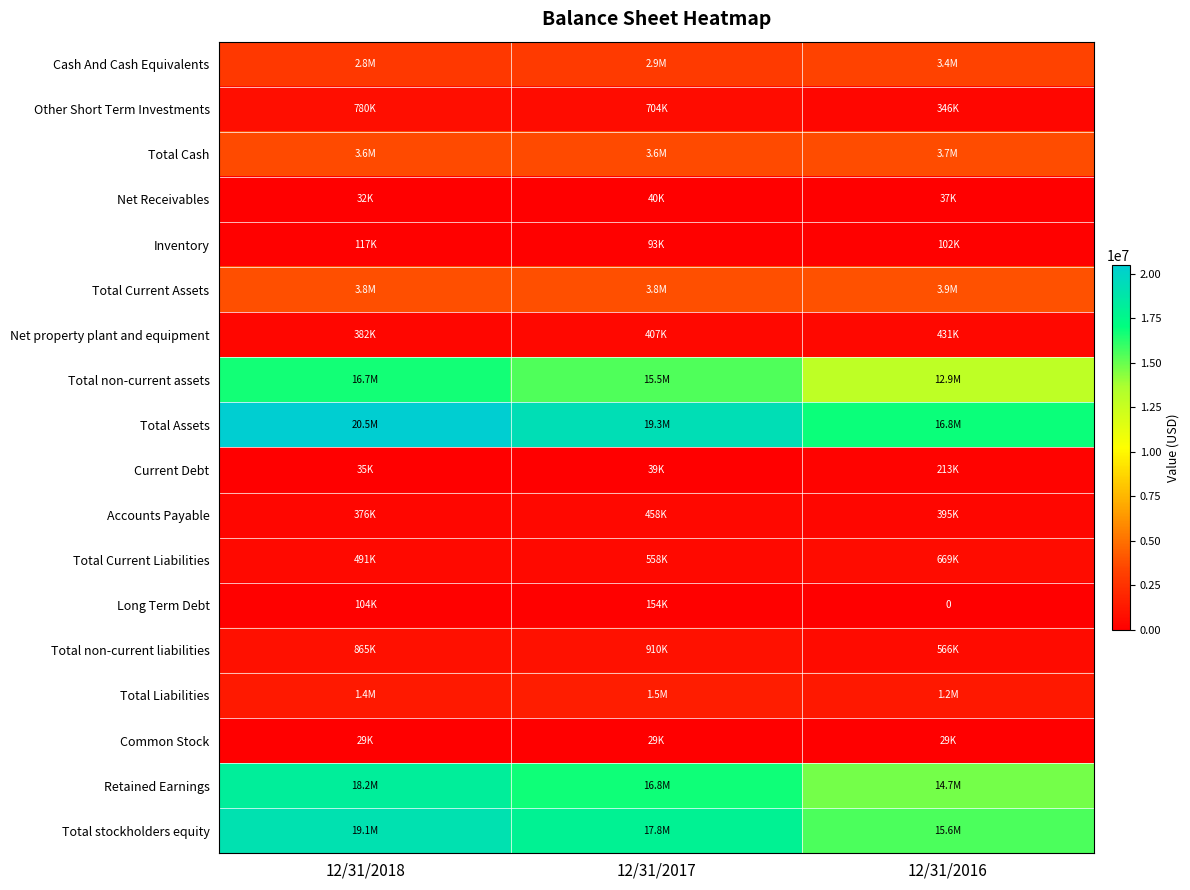

Where is Total Cash nearest to the value 3654862?

12/31/2017